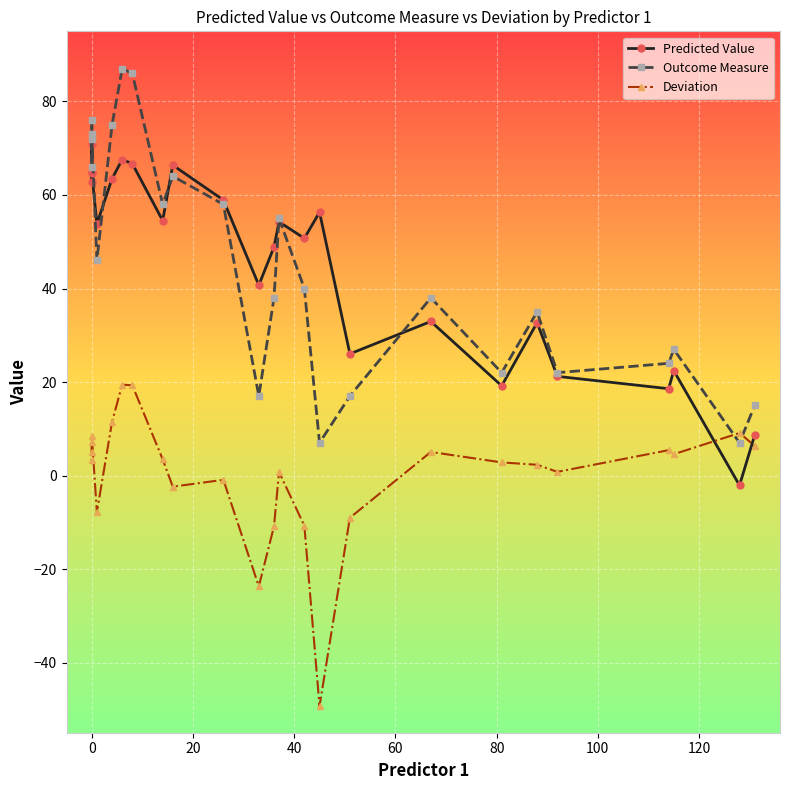

List the series in order of their peak value, highest first.

Outcome Measure, Predicted Value, Deviation